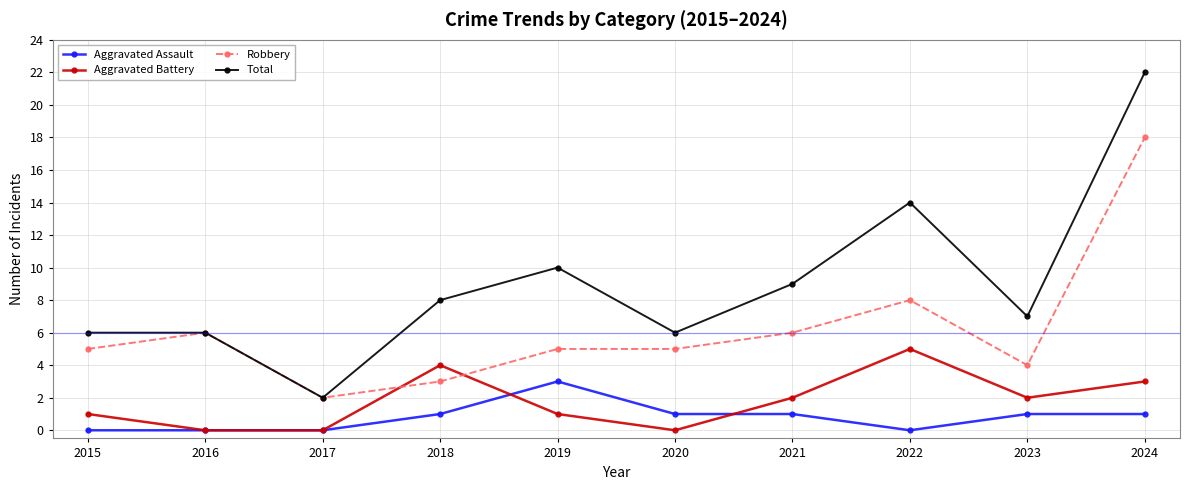

Reading right to left, what are all the values shown in this chart?

Aggravated Assault: 2024=1	2023=1	2022=0	2021=1	2020=1	2019=3	2018=1	2017=0	2016=0	2015=0
Aggravated Battery: 2024=3	2023=2	2022=5	2021=2	2020=0	2019=1	2018=4	2017=0	2016=0	2015=1
Robbery: 2024=18	2023=4	2022=8	2021=6	2020=5	2019=5	2018=3	2017=2	2016=6	2015=5
Total: 2024=22	2023=7	2022=14	2021=9	2020=6	2019=10	2018=8	2017=2	2016=6	2015=6